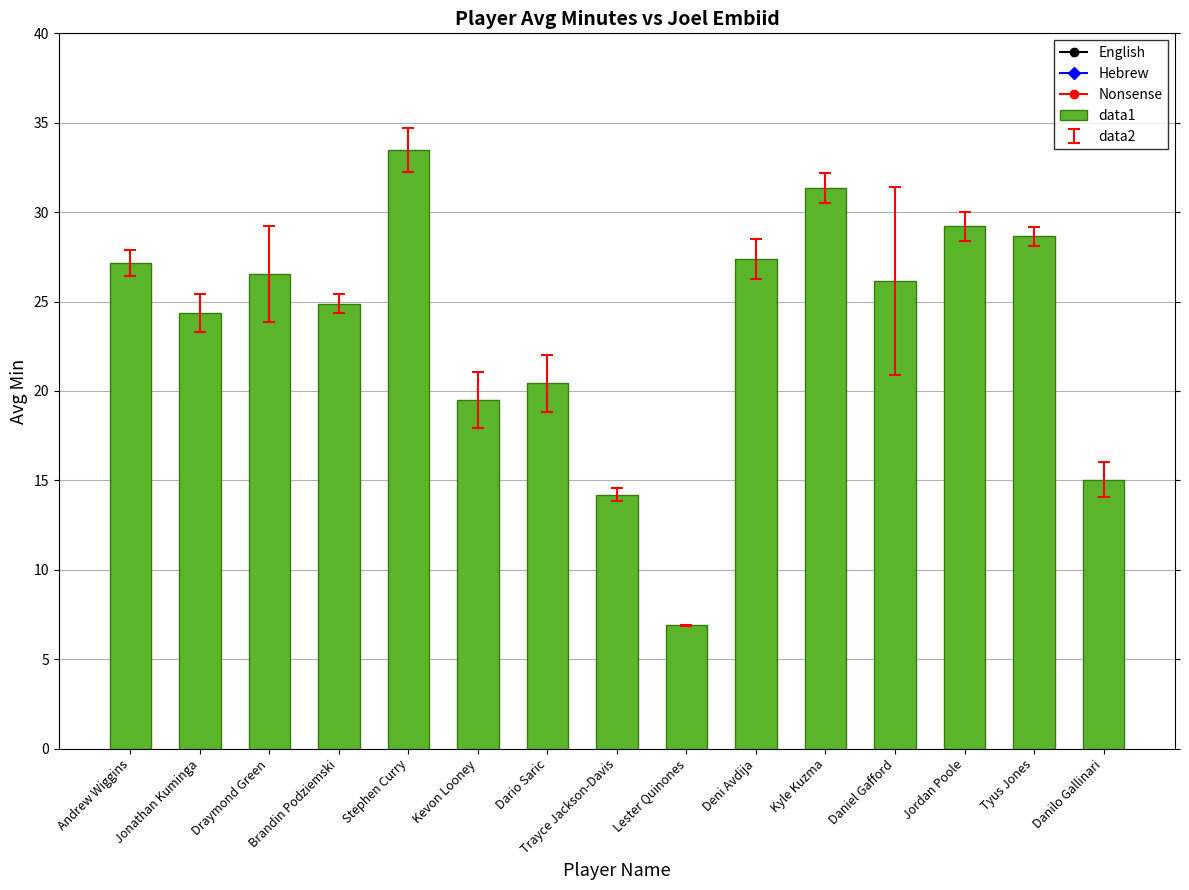

What value does the data have at Brandin Podziemski?

24.9